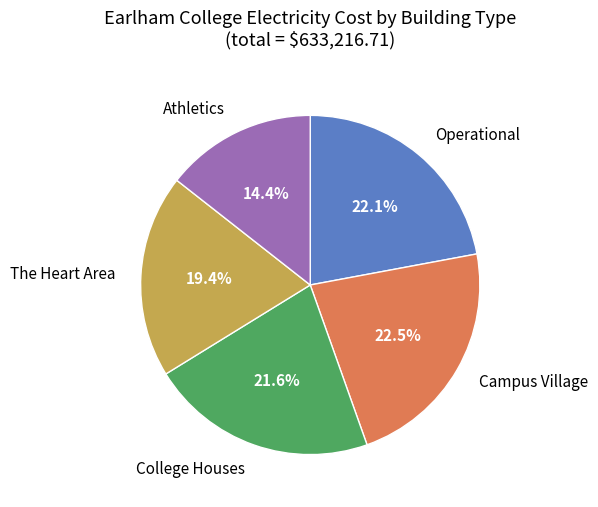

Is The Heart Area the majority of the pie?

No